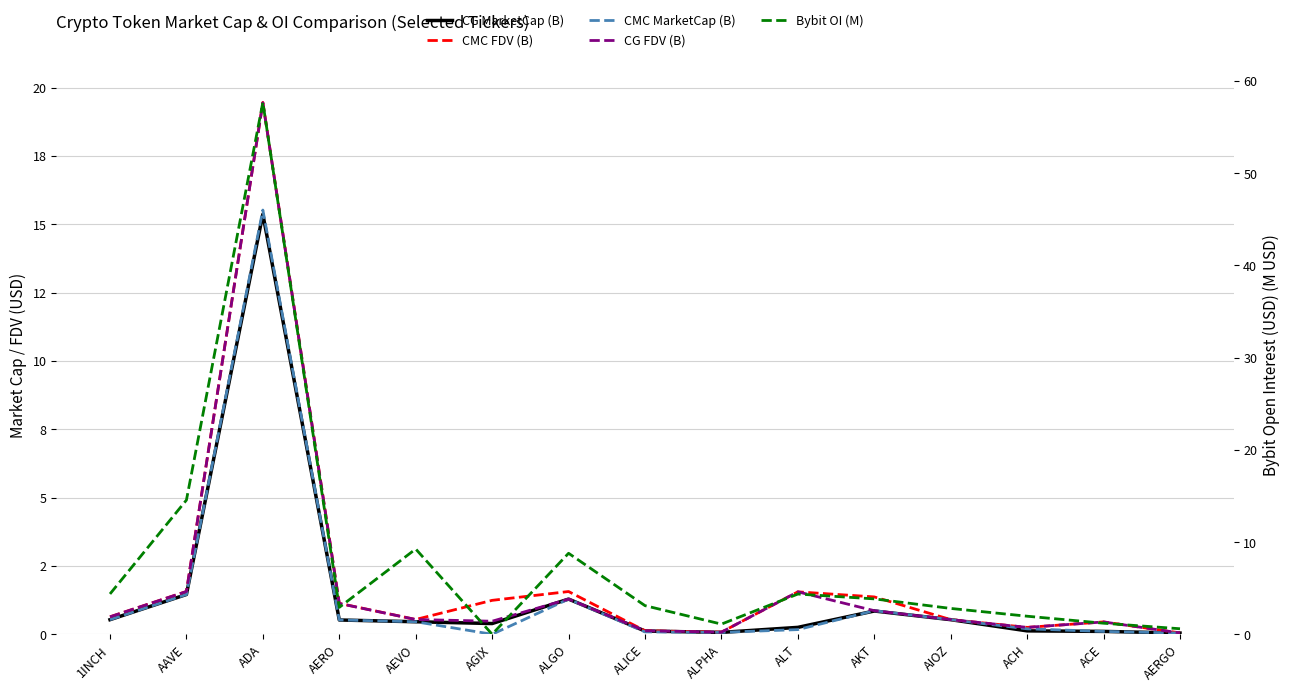

In Bybit OI (M), how many points are lower than both neighbors (excluding endpoints)?

3